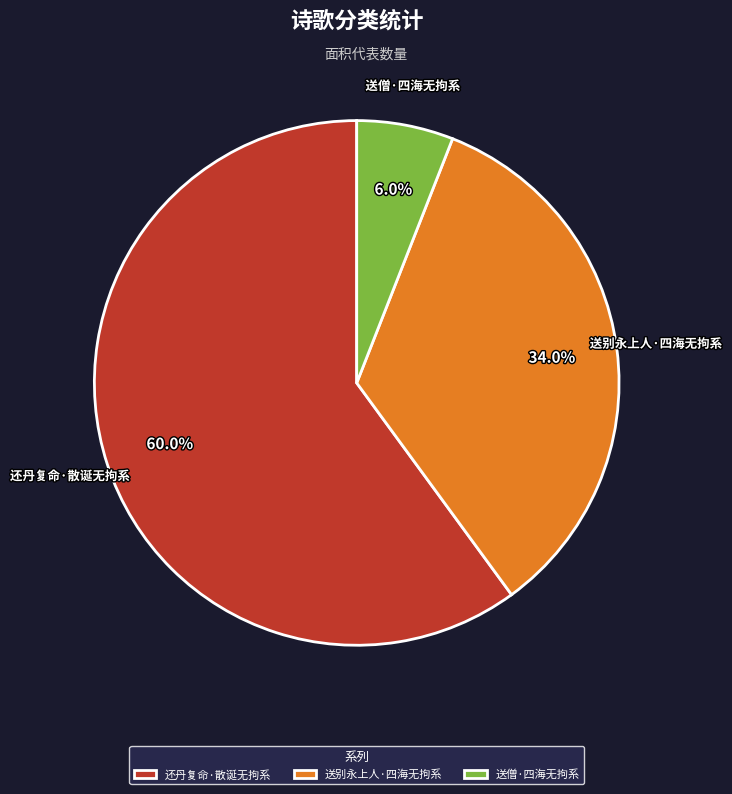

Which category has the smallest portion of the pie?

送僧·四海无拘系